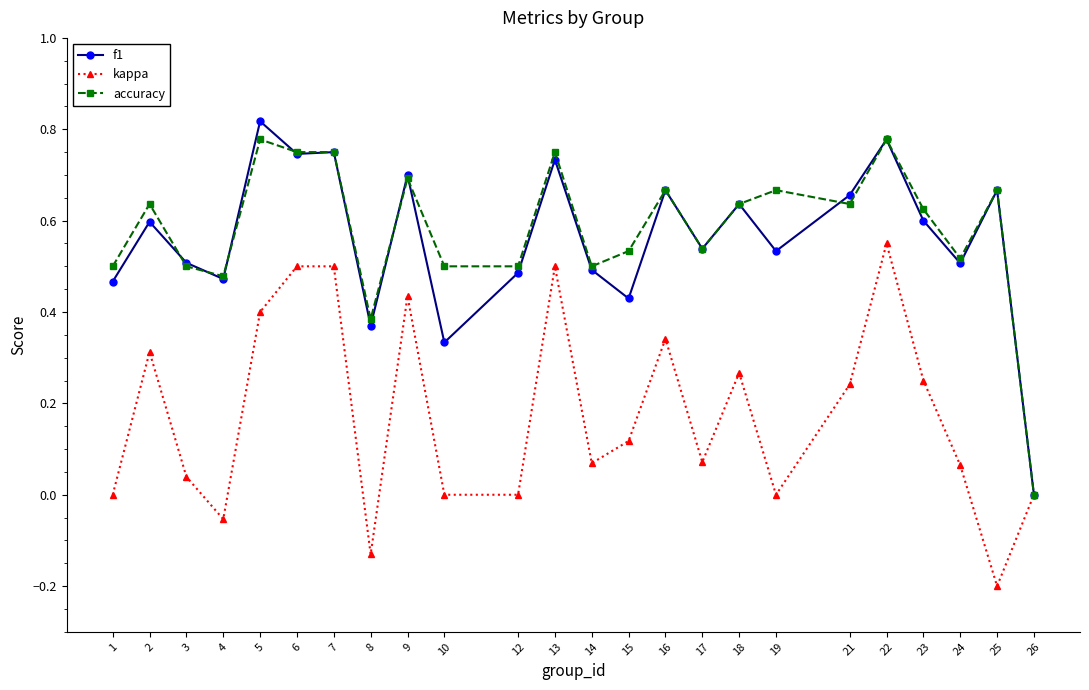

The f1 series shows 0.6 at 18. True or false?

True